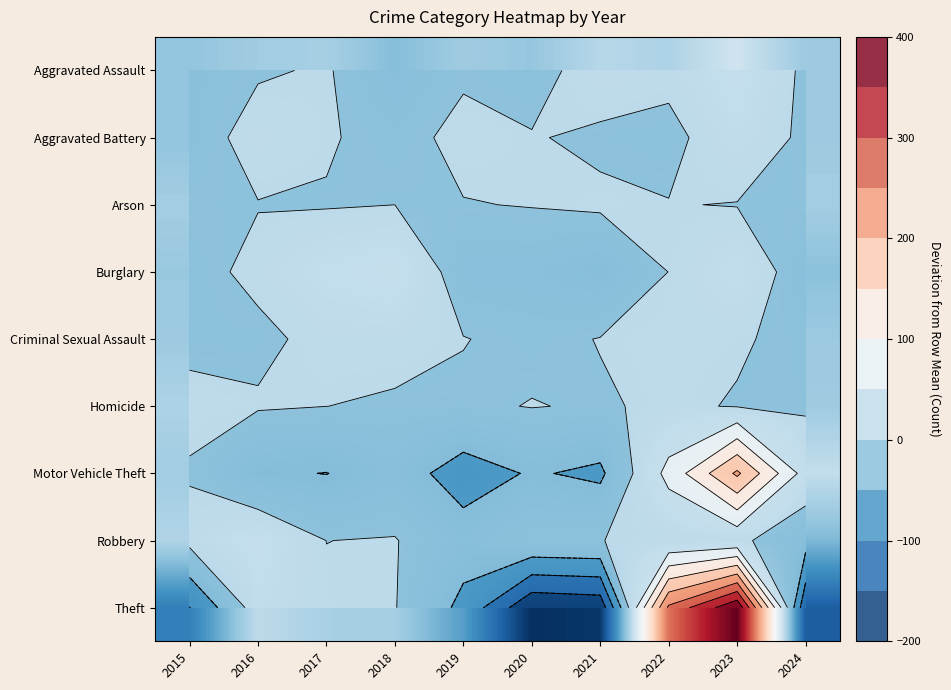

True or false: Theft has a value of 3.7 at 2017.

True